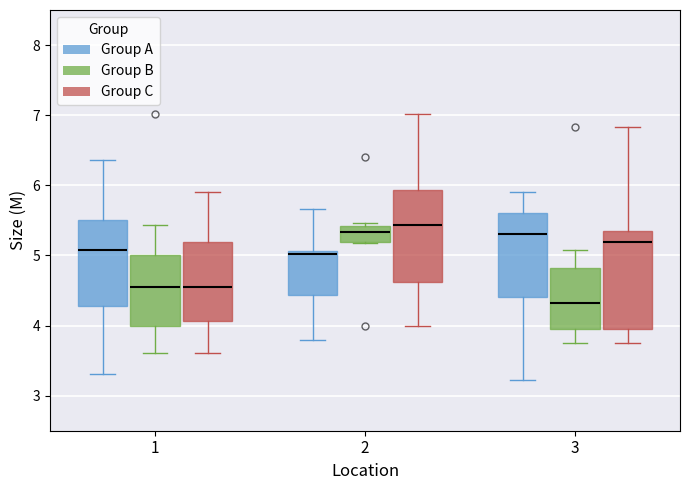

Reading left to right, transcribe this box plot: for each box, give where its median line is, the range the box spans, and where its two whiskers end, as read against the y-axis. The values are not printed on the chart, so give them approximately, as read against the axis.

1 (Group A): median 5.1, box 4.3 to 5.5, whiskers 3.3 to 6.4
1 (Group B): median 4.6, box 4.0 to 5.0, whiskers 3.6 to 5.4
1 (Group C): median 4.6, box 4.1 to 5.2, whiskers 3.6 to 5.9
2 (Group A): median 5.0, box 4.4 to 5.1, whiskers 3.8 to 5.7
2 (Group B): median 5.3, box 5.2 to 5.4, whiskers 5.2 to 5.5
2 (Group C): median 5.4, box 4.6 to 5.9, whiskers 4.0 to 7.0
3 (Group A): median 5.3, box 4.4 to 5.6, whiskers 3.2 to 5.9
3 (Group B): median 4.3, box 4.0 to 4.8, whiskers 3.8 to 5.1
3 (Group C): median 5.2, box 4.0 to 5.4, whiskers 3.8 to 6.8